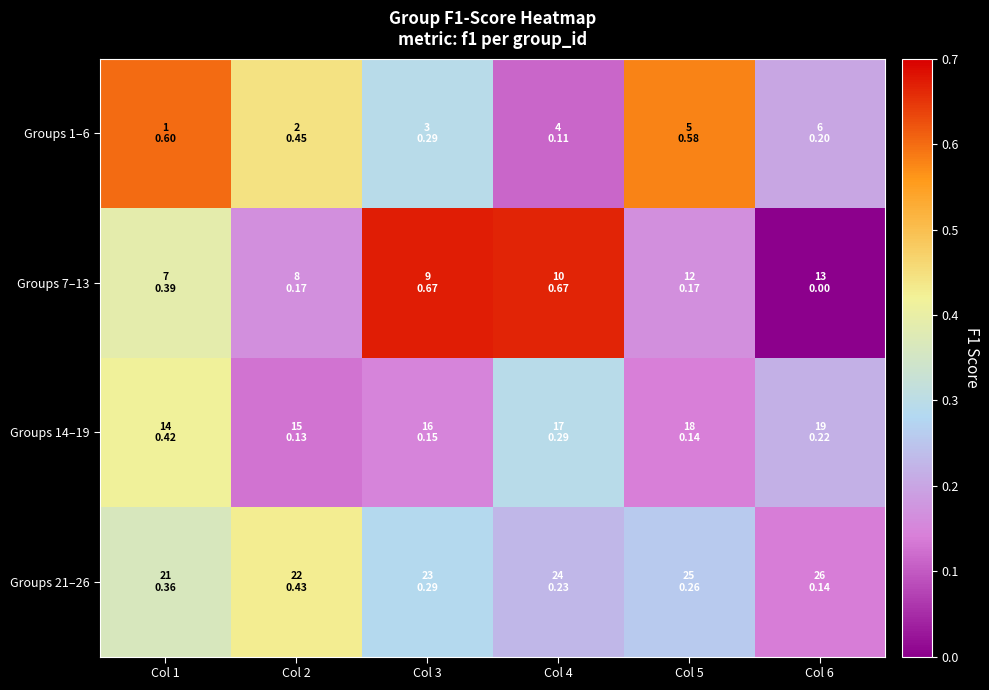

How many series are shown in this chart?

4